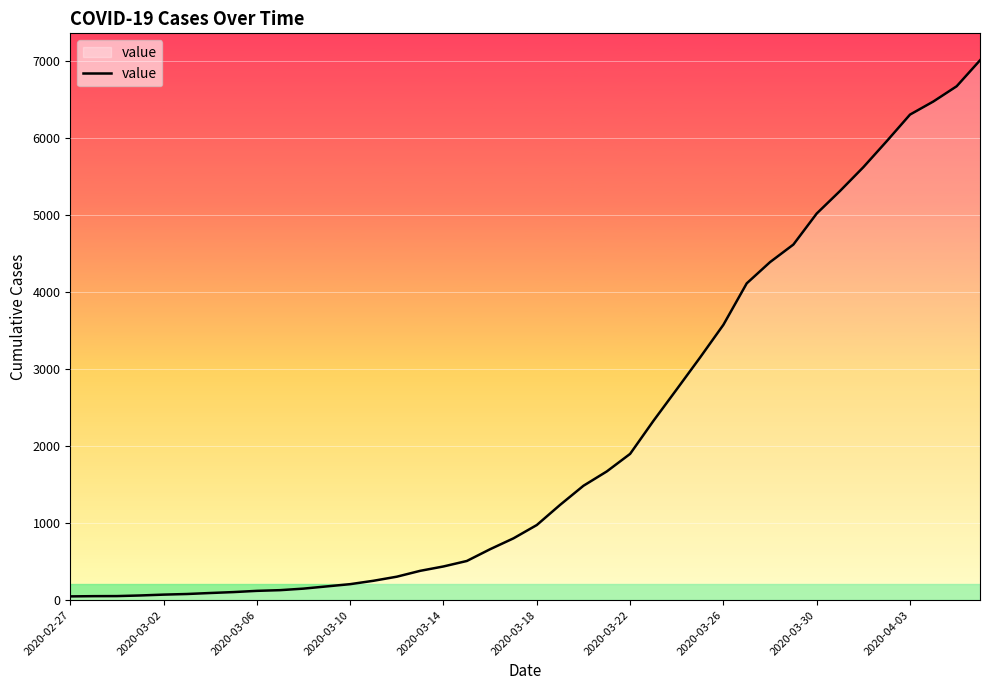

What is the maximum value shown in the chart?

7012